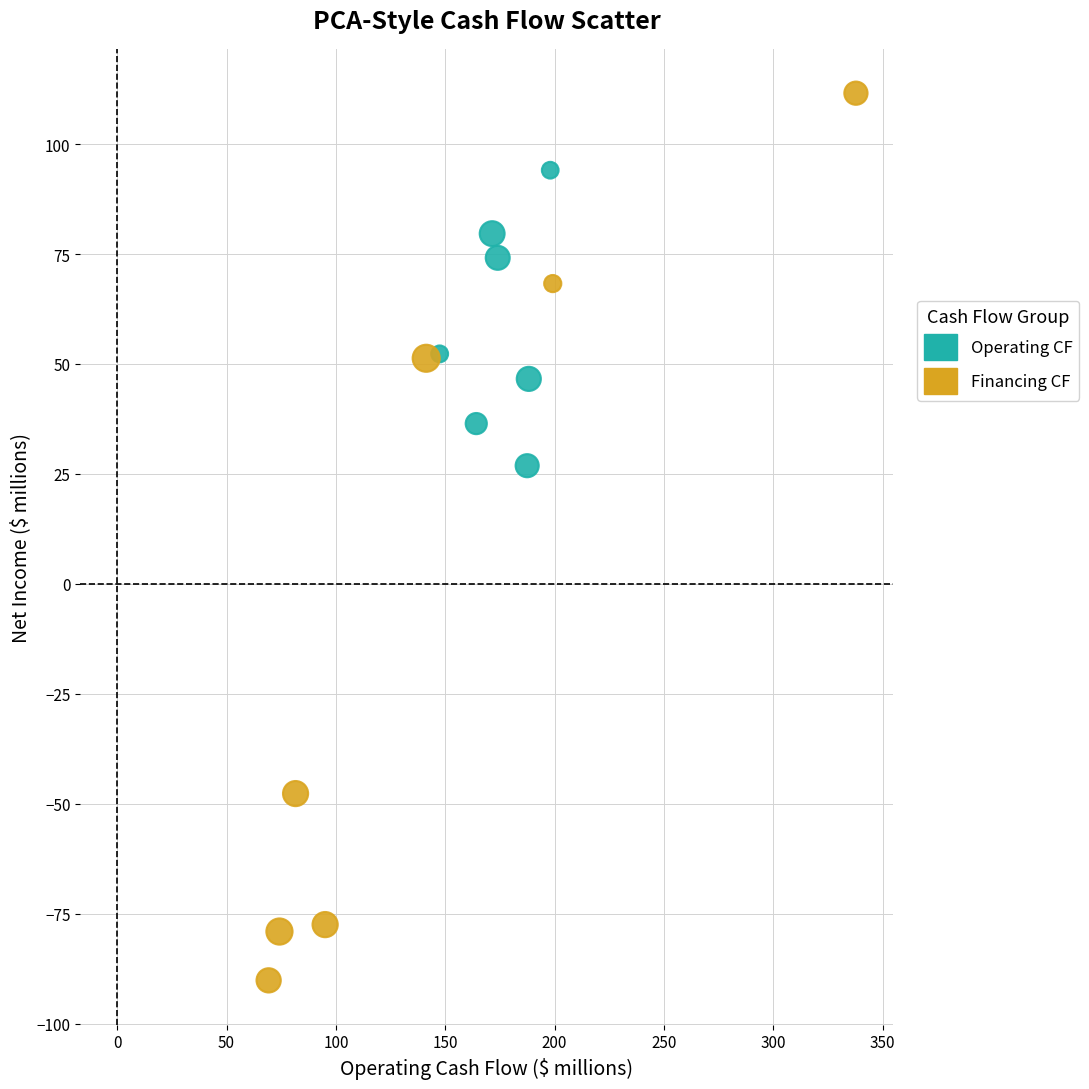

Which series contains the lowest Y value?

Financing CF